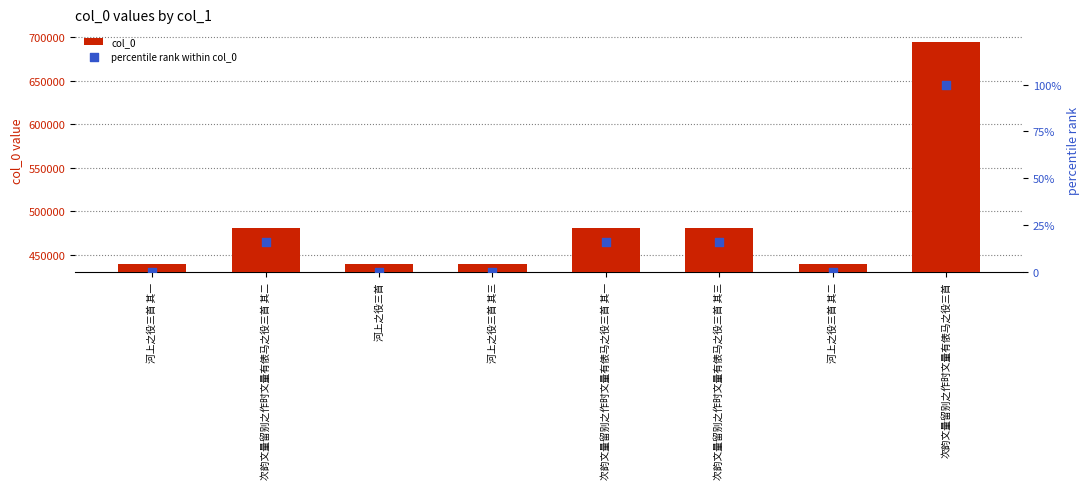

Which series reaches the maximum Y coordinate?

col_0